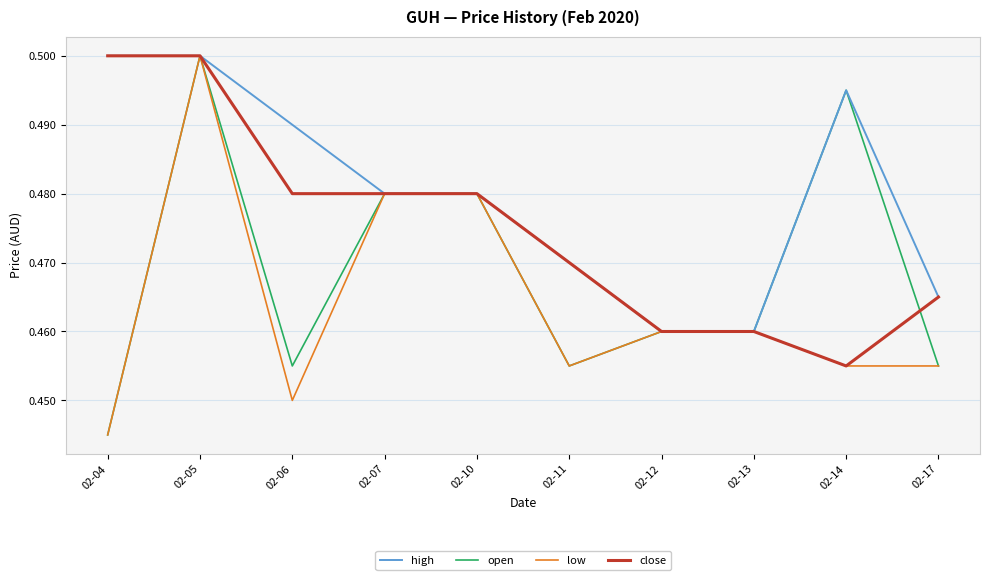

What is the sum of the open values at 02-07 and 02-11?

0.9